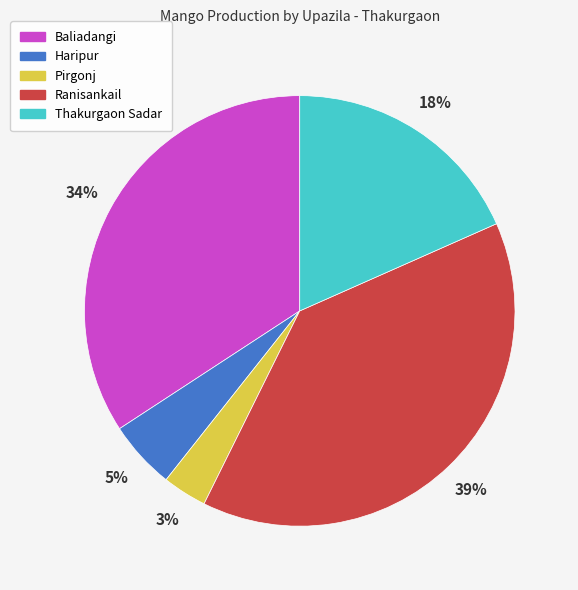

Is the sum of Ranisankail and Haripur greater than half?

No